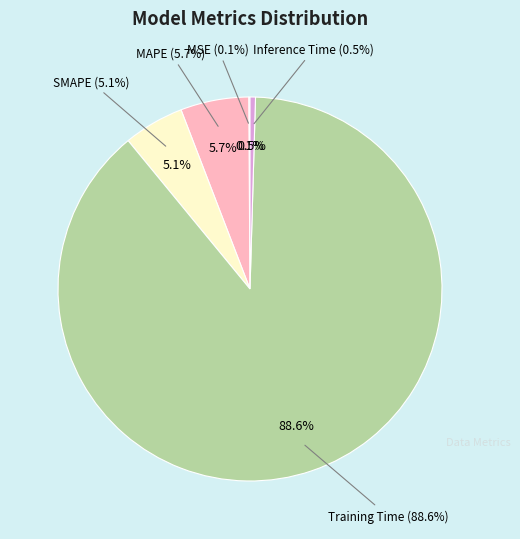

To the nearest percent, what is the average slice percentage?

20%